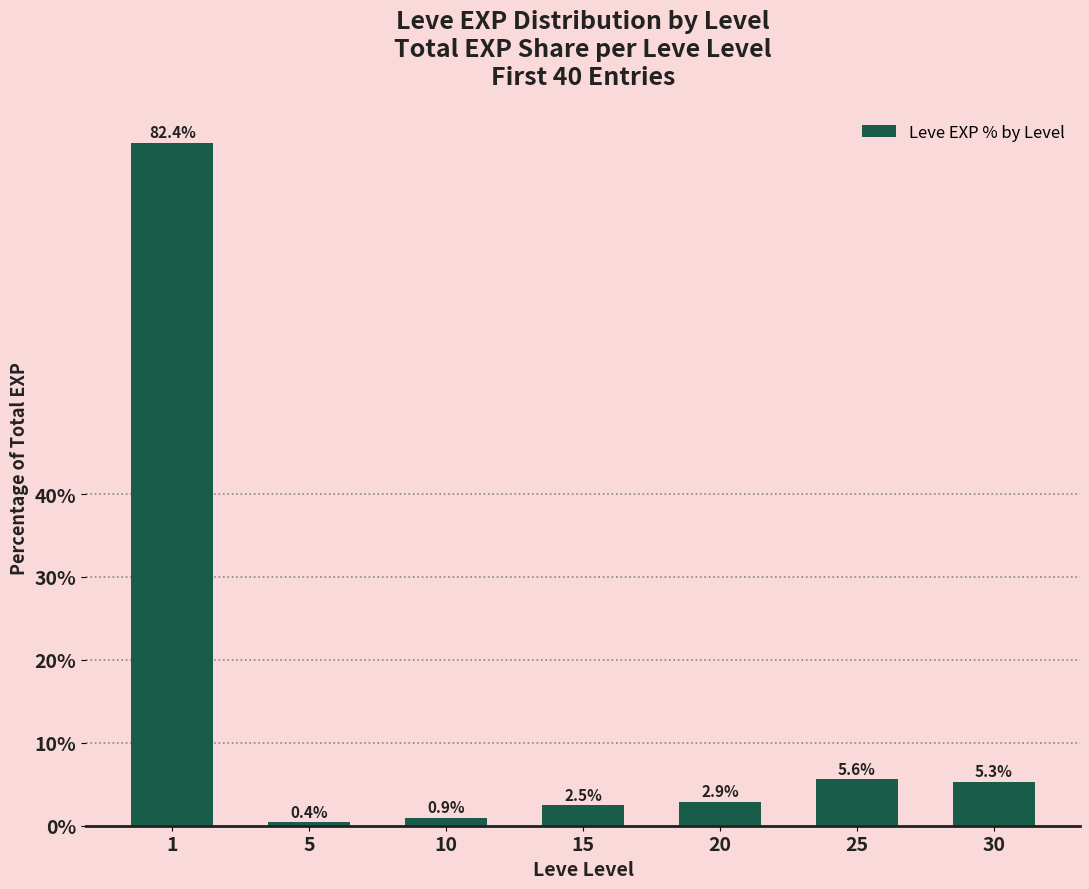

How many series are shown in this chart?

1